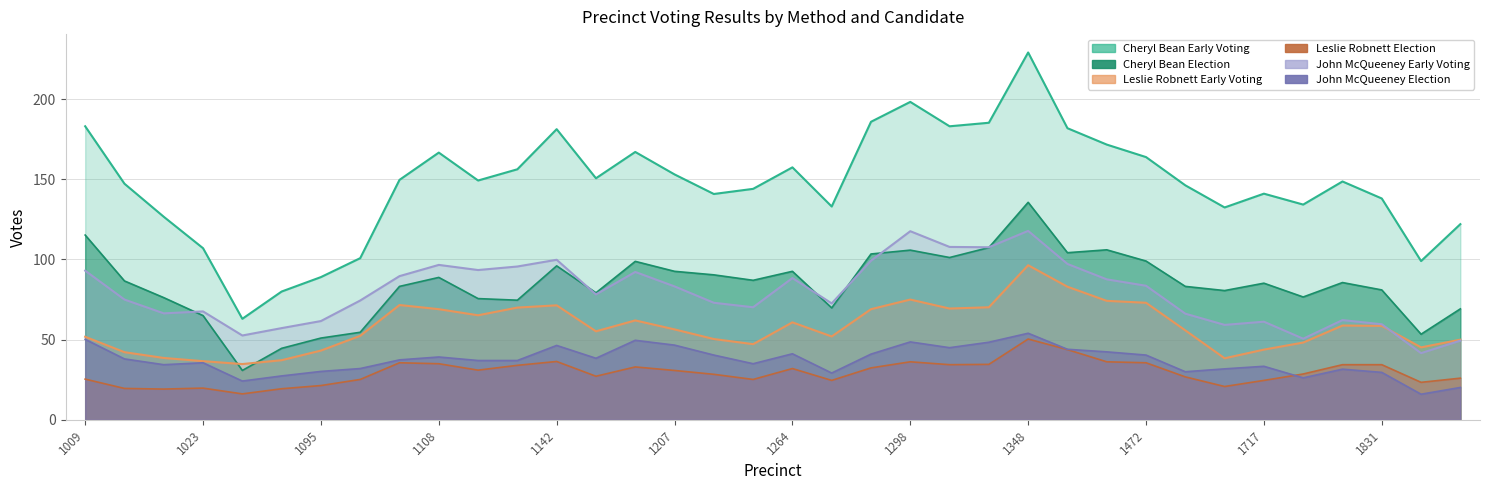

What is the value of the John McQueeney Early Voting point at the 17th from the left?

99